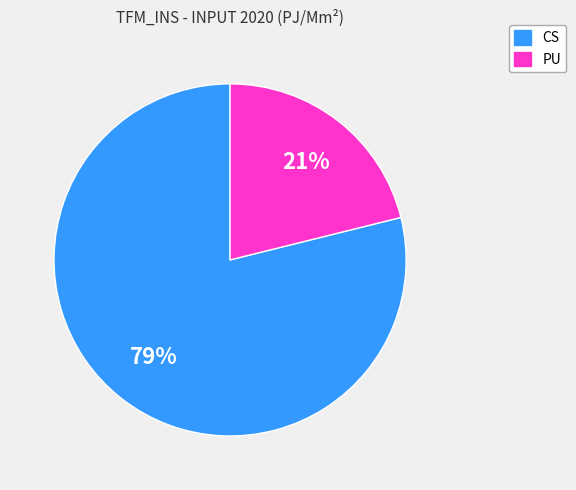

How many segments does this pie chart have?

2